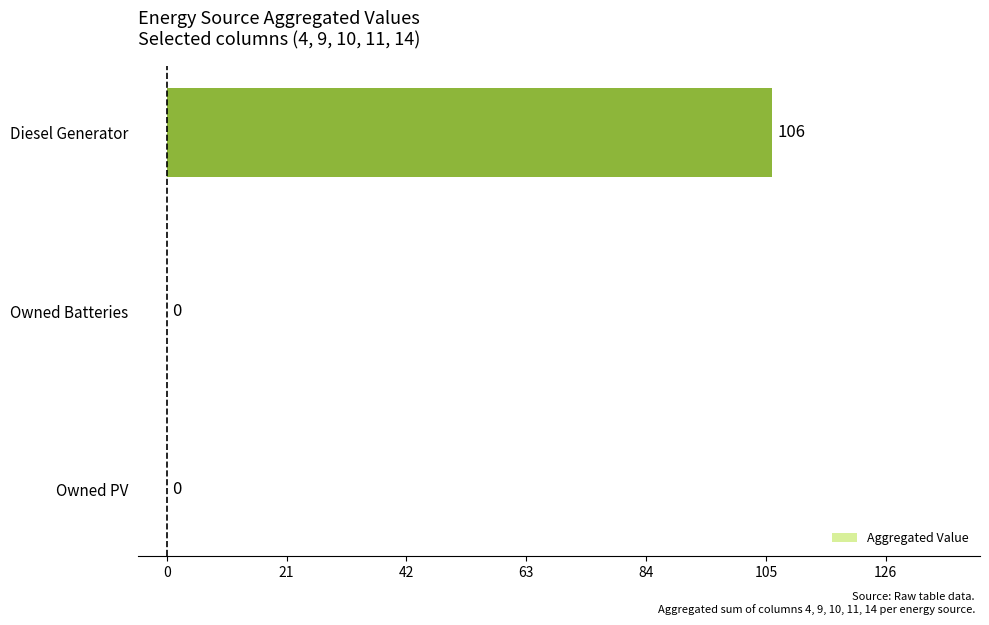

Reading bottom to top, transcribe all the data shown in this chart.

Owned PV=0	Owned Batteries=0	Diesel Generator=106